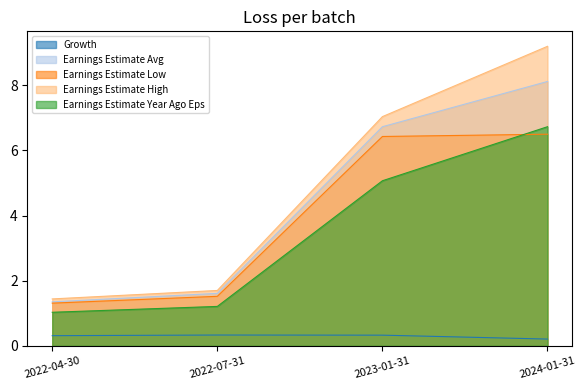

True or false: Growth has a value of 0.2 at 2023-01-31.

False